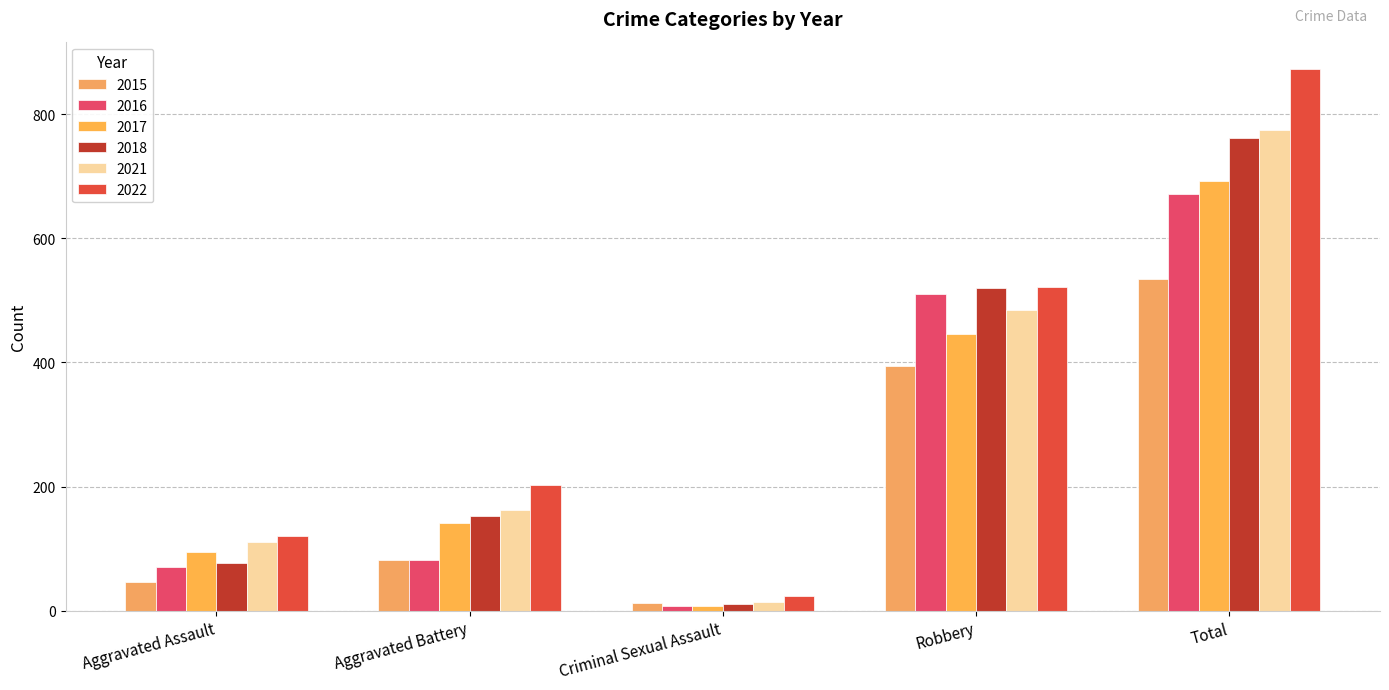

How many series are shown in this chart?

6